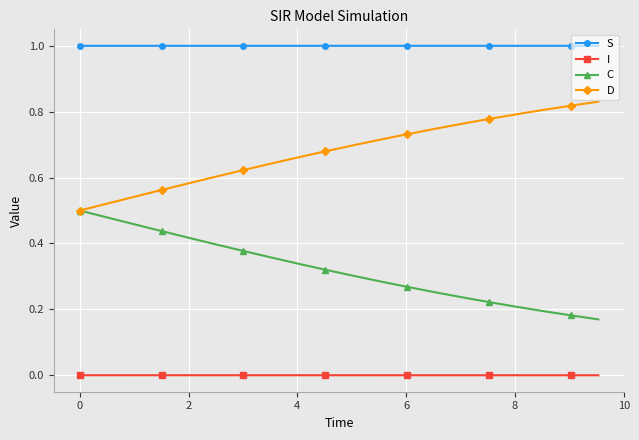

Rank the series by their maximum value, from lowest to highest.

I, C, D, S